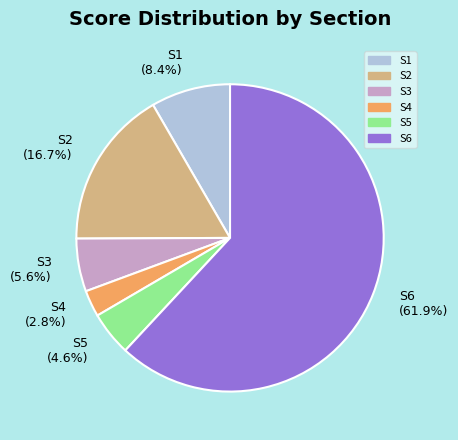

To the nearest percent, what is the difference between the S2 and S5 slice percentages?

12%